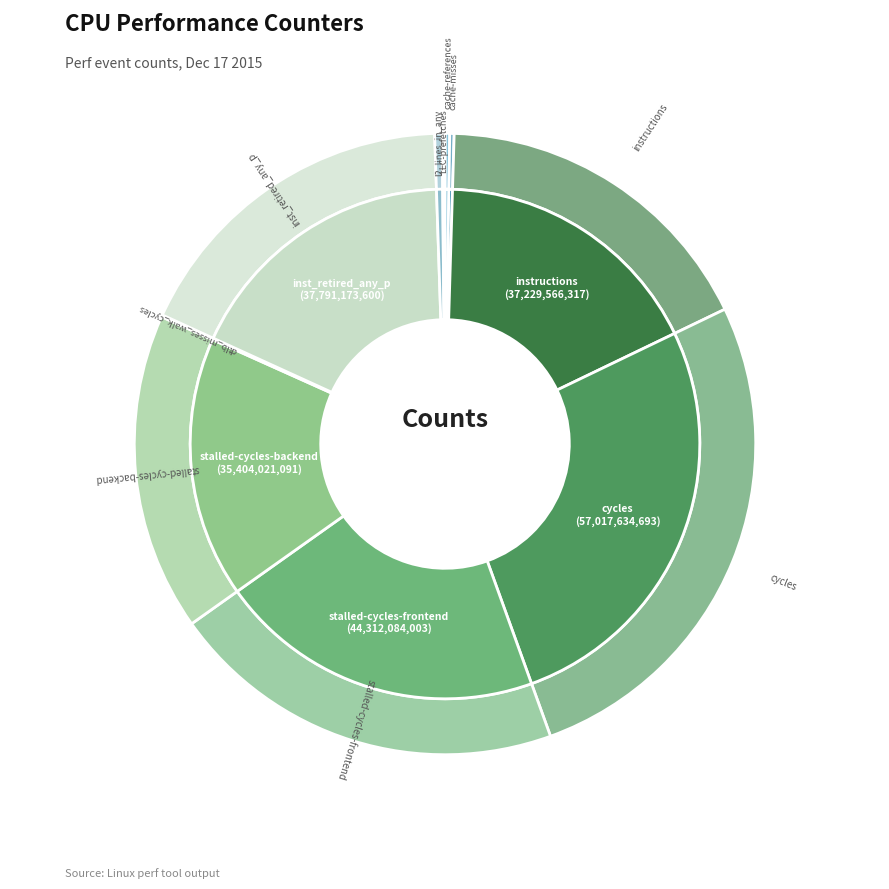

True or false: instructions accounts for 17% of the total.

True